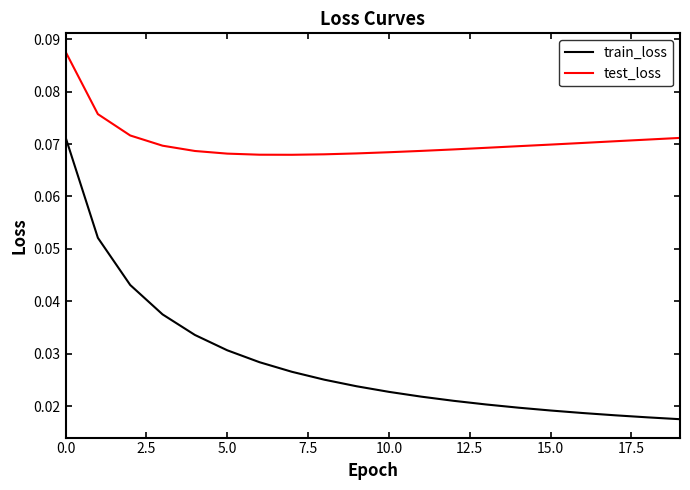

Which series has the largest total across all categories?

test_loss